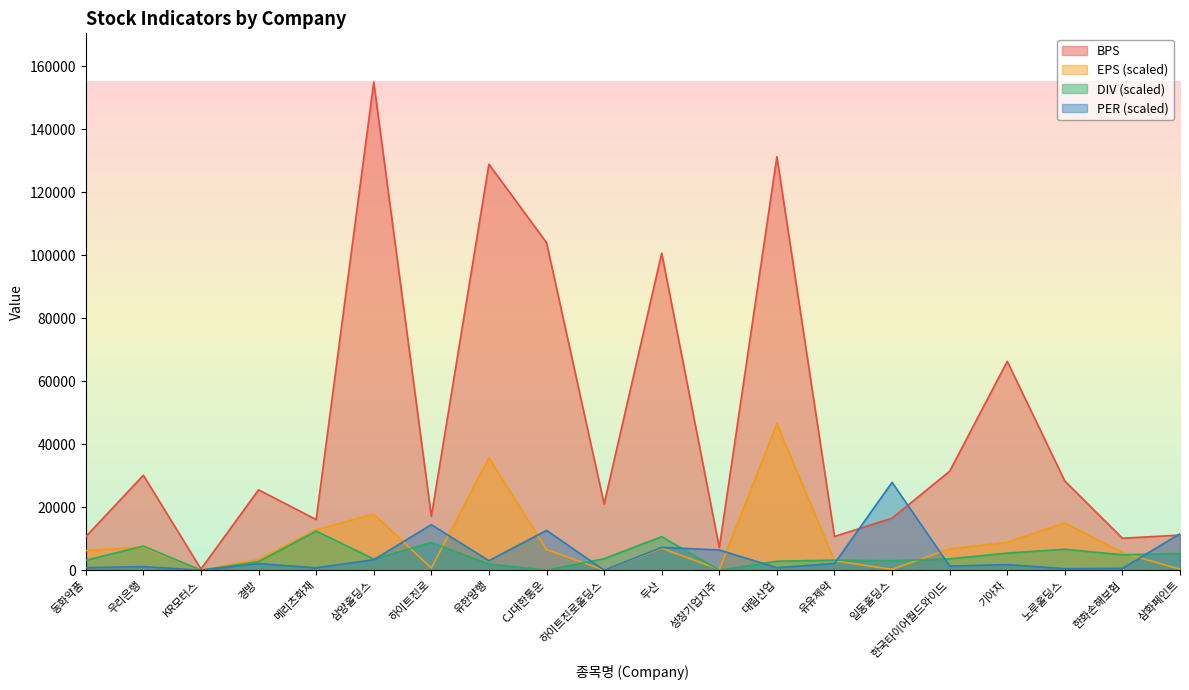

Between 경방 and 삼화페인트, which series saw the biggest shift?

BPS